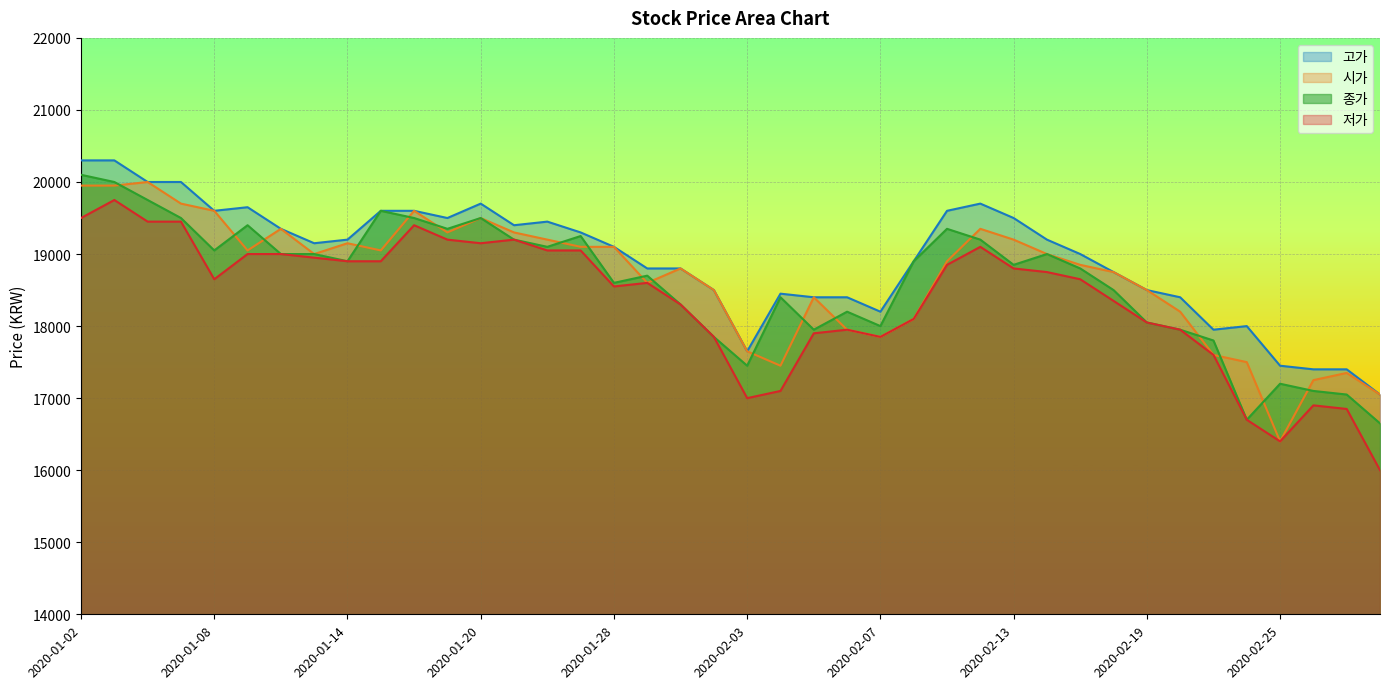

In 시가, how many points are lower than both neighbors (excluding endpoints)?

8